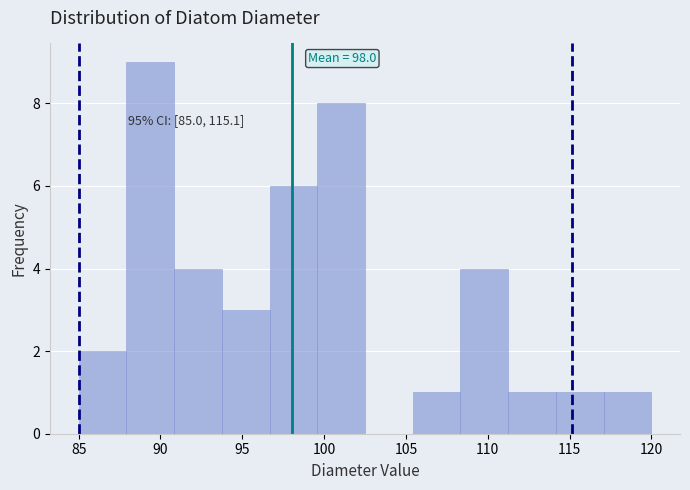

Which range on the x-axis has the tallest bar?

88.0 to 91.0